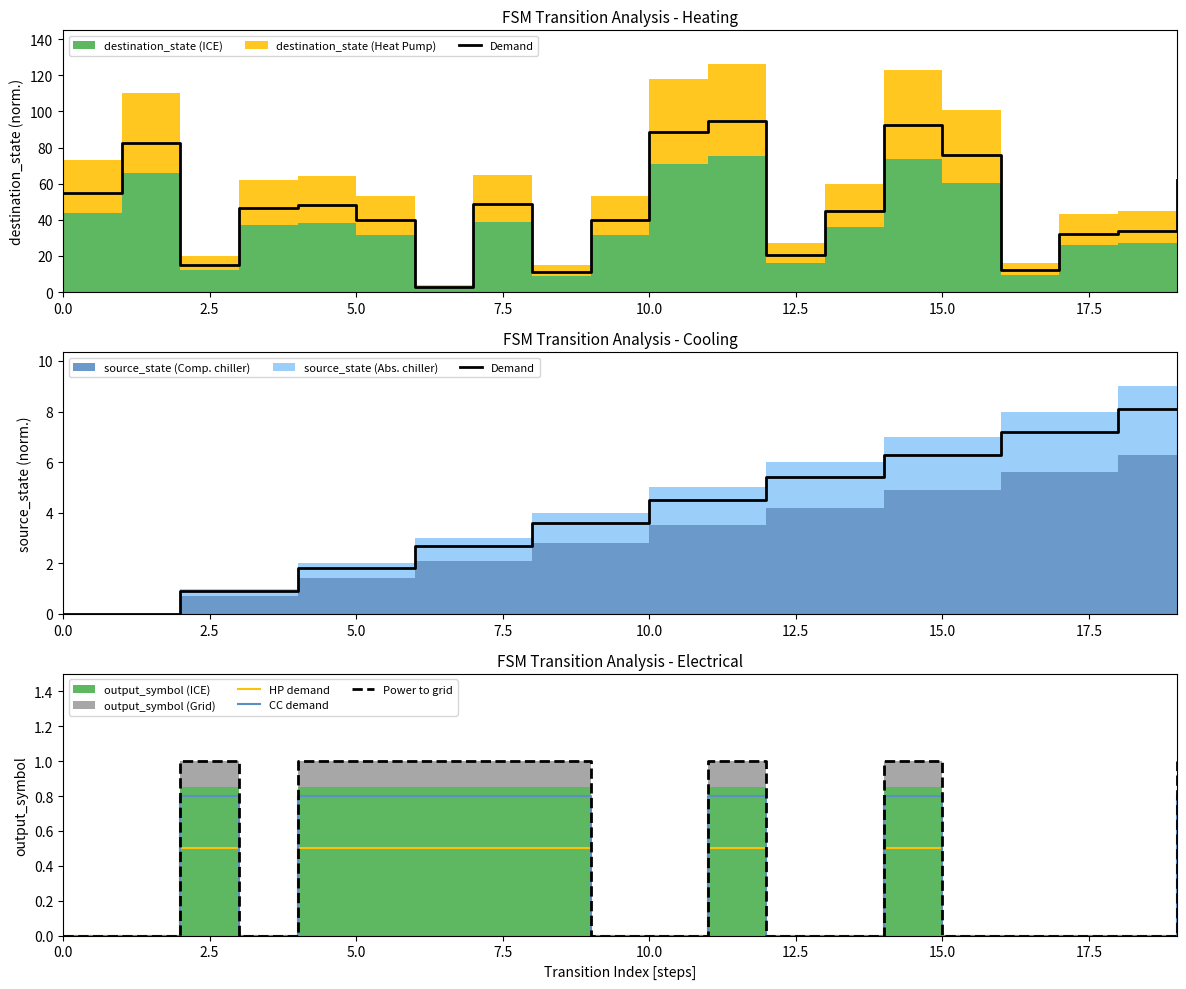

The CC demand series shows 0.3 at 5.0. True or false?

False